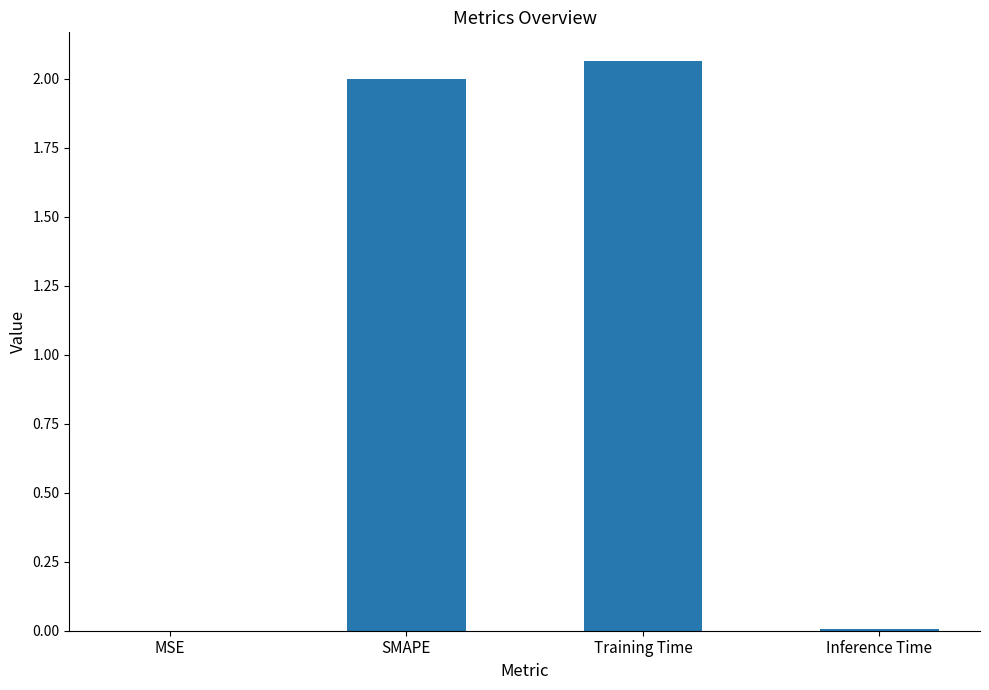

Which has a higher value, SMAPE or MSE?

SMAPE